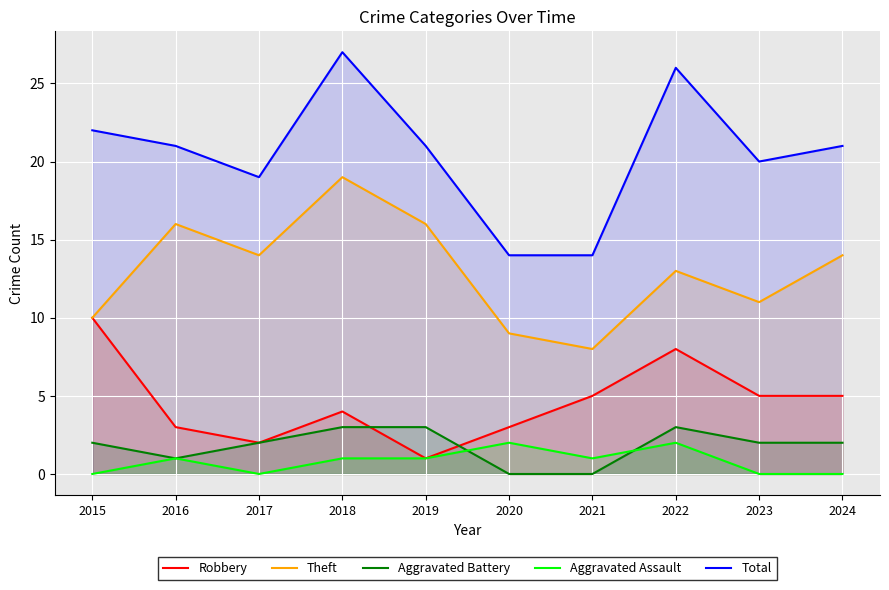

True or false: Theft and Aggravated Battery cross at least once.

False